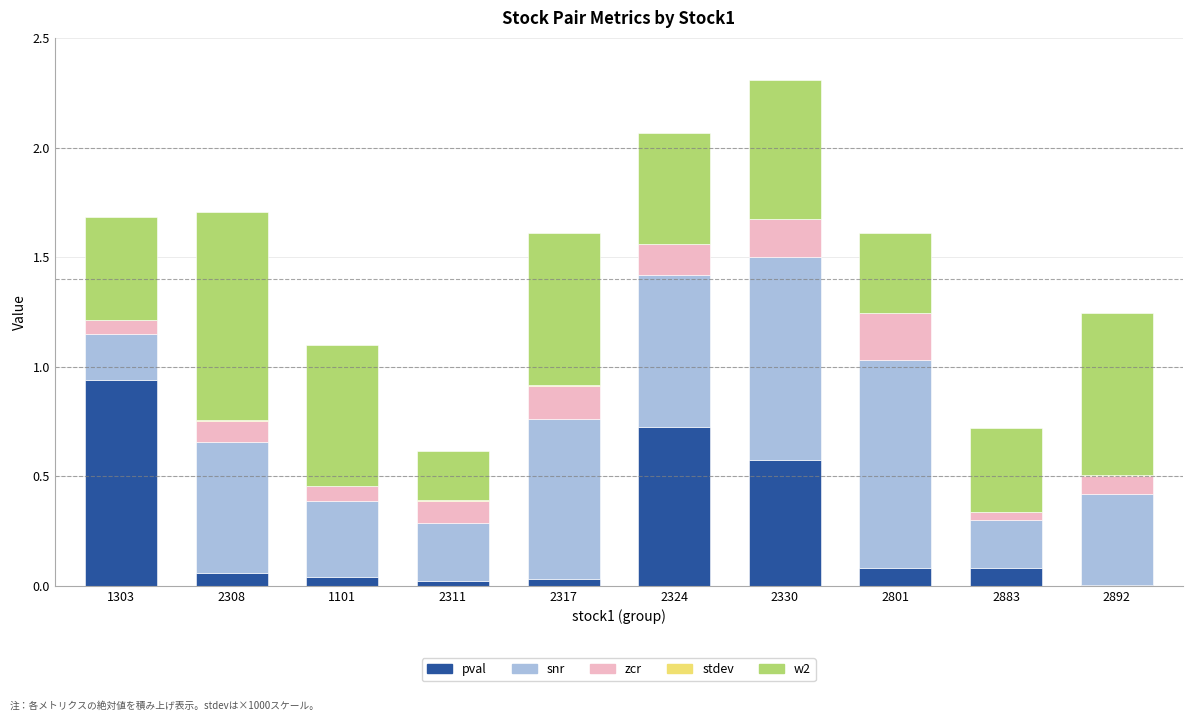

What is the sum of all pval values?

2.6